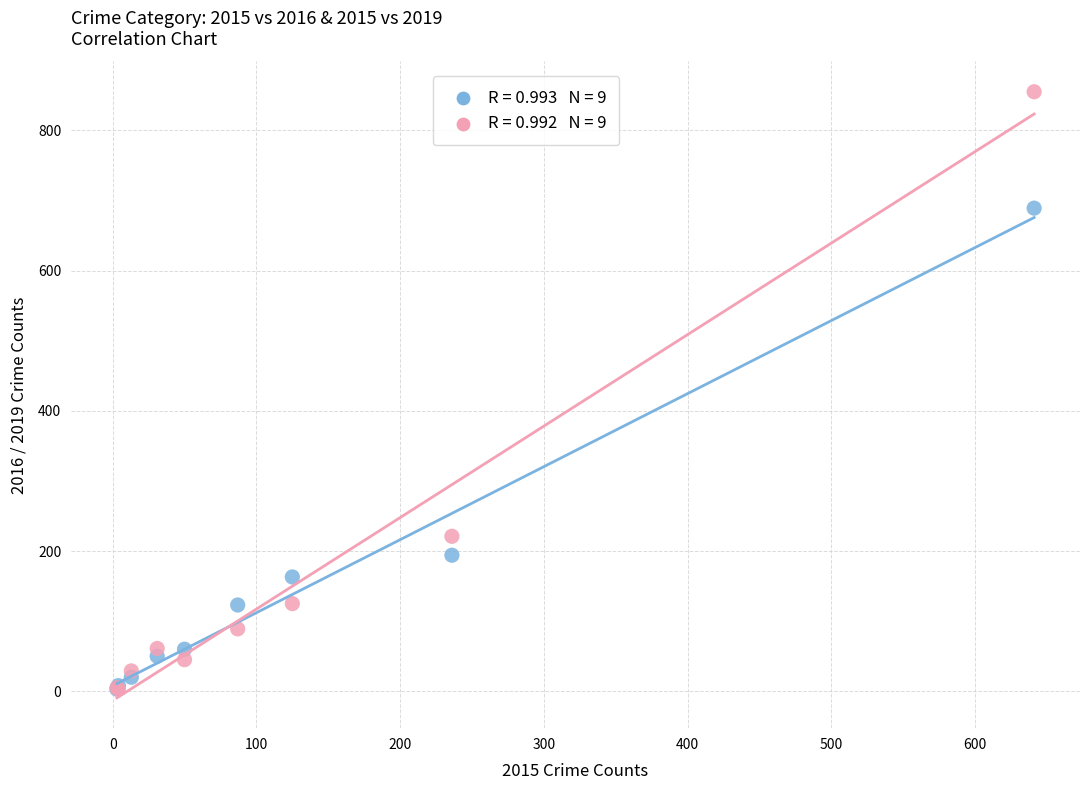

Across all series, what Y value is closest to 429?

221